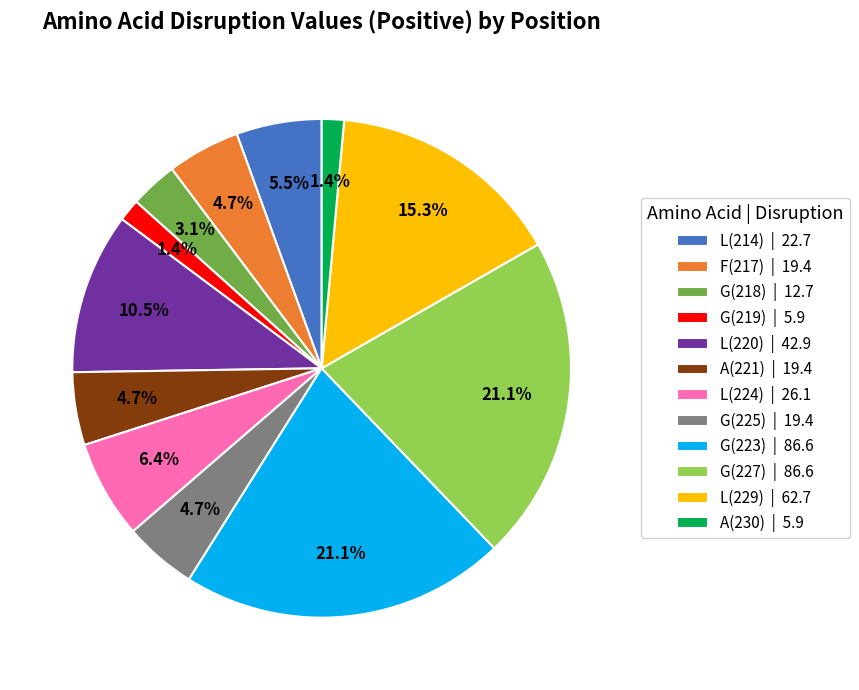

Between G(218) and L(214), which is larger?

L(214)